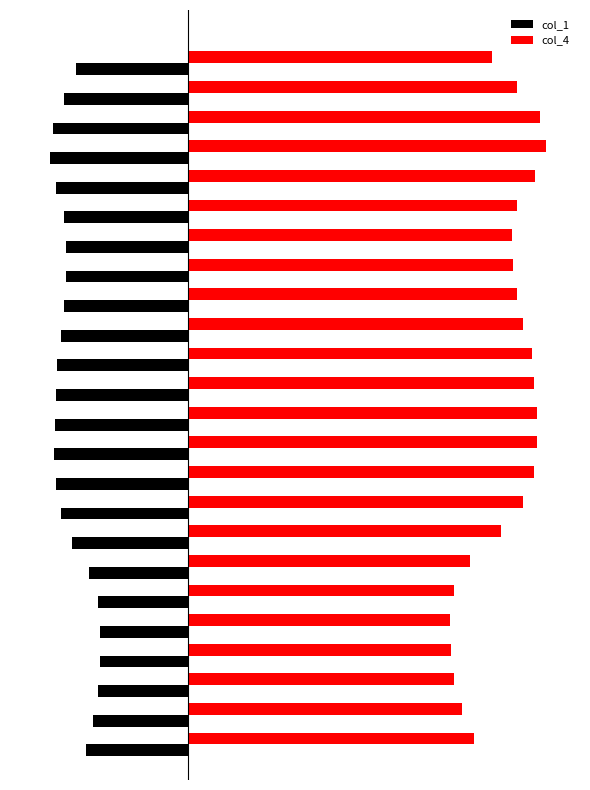

What is the highest value of the col_4 series?

50.2